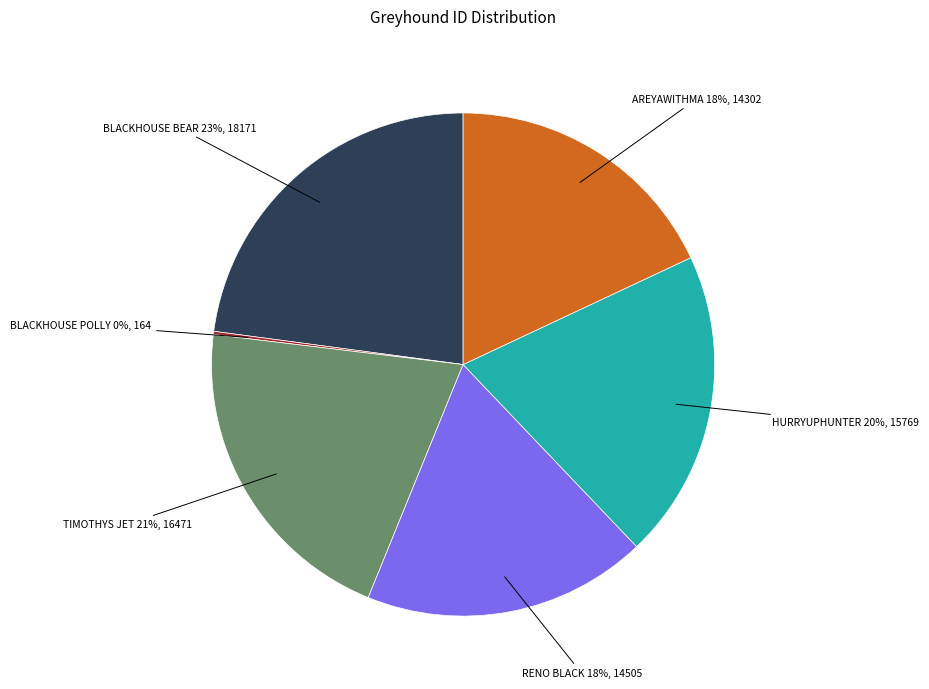

Is there a majority slice in this chart?

No